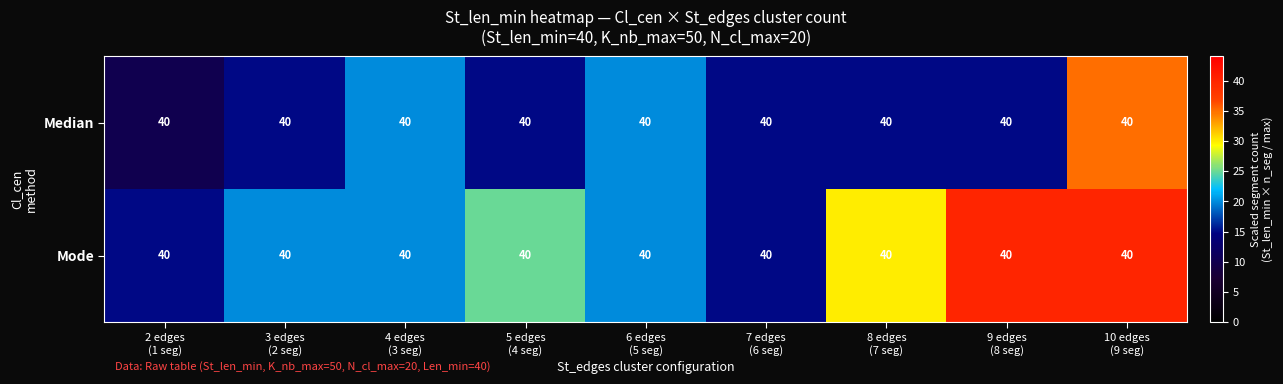

Which series has the largest total across all categories?

Mode